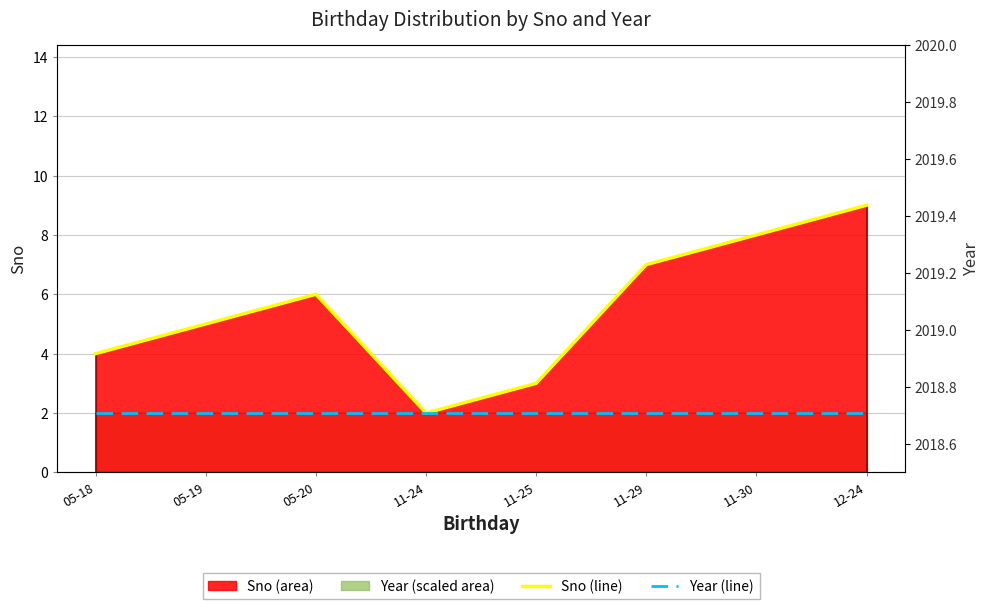

What is the maximum value for Sno (line)?

9